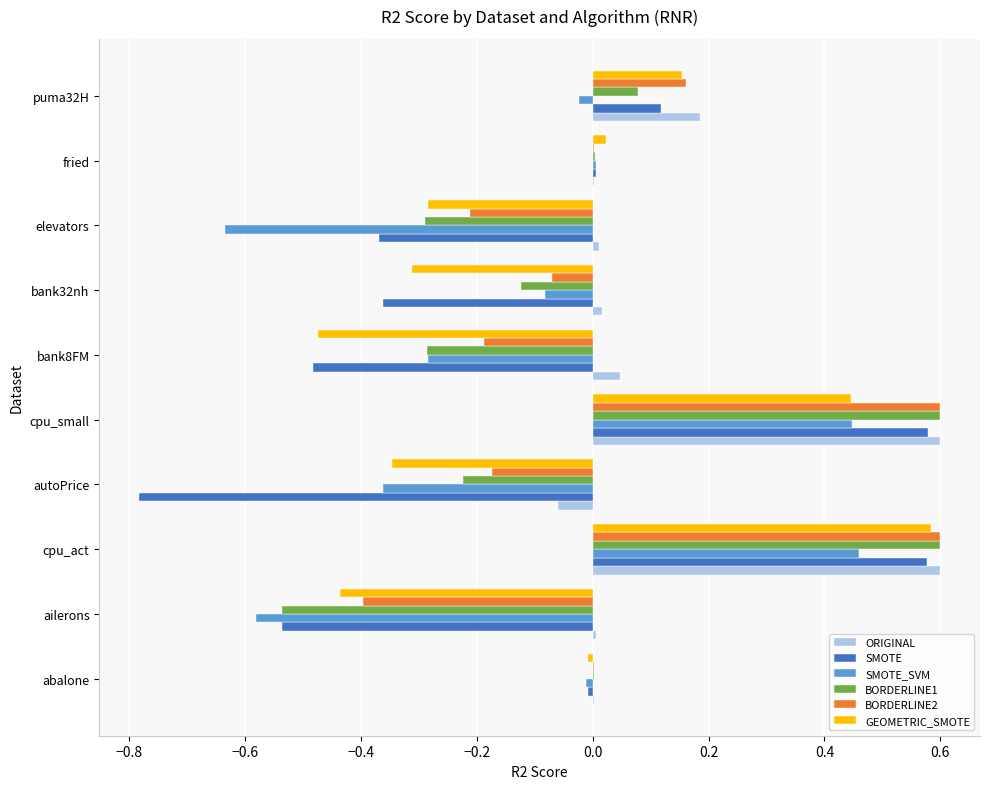

How many series are shown in this chart?

6